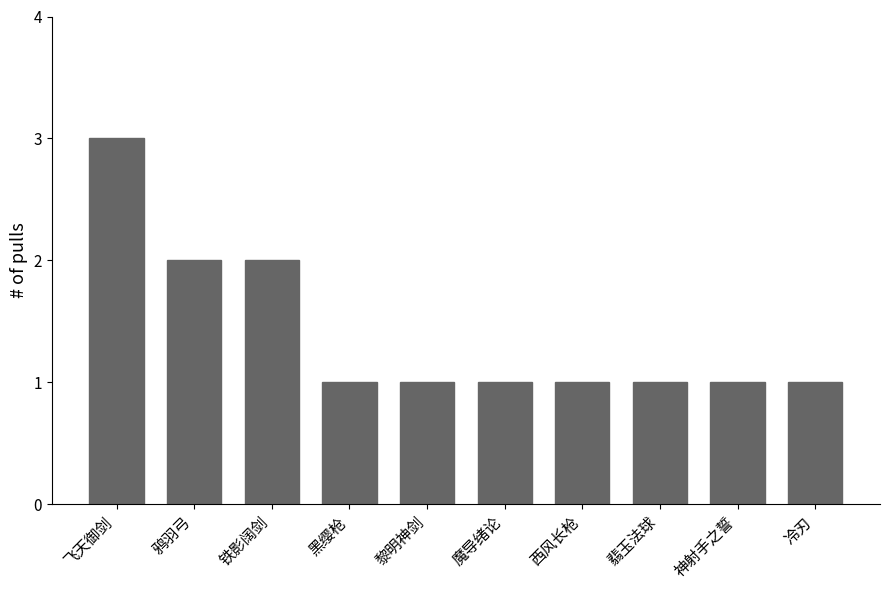

What is the ratio of the value at 翡玉法球 to the value at 冷刃?

1.0